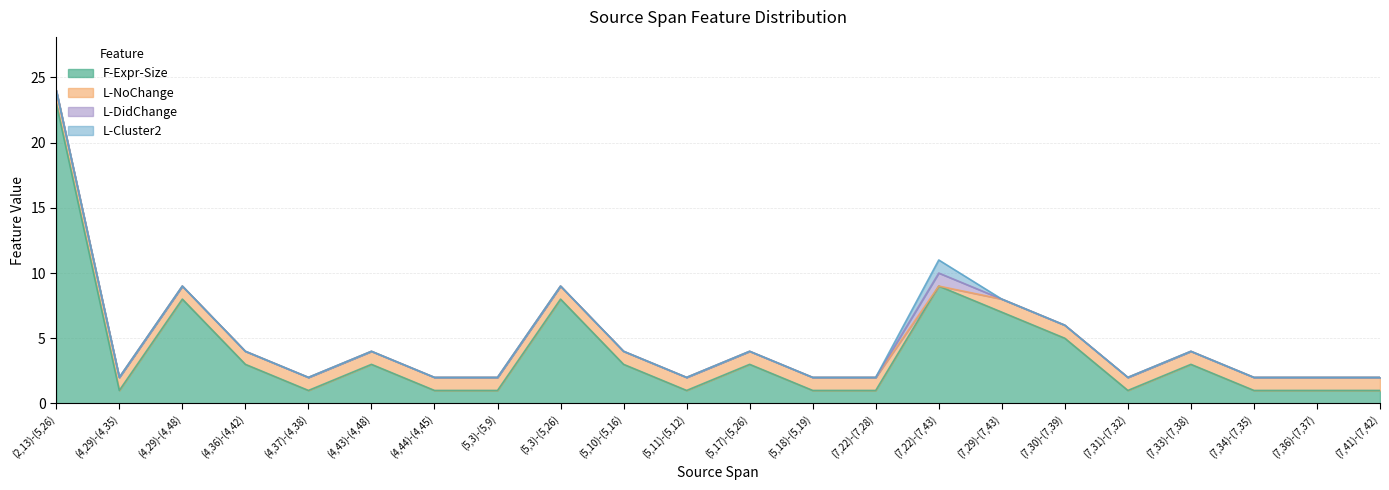

True or false: L-Cluster2 has more than 2 points higher than both neighbors.

False